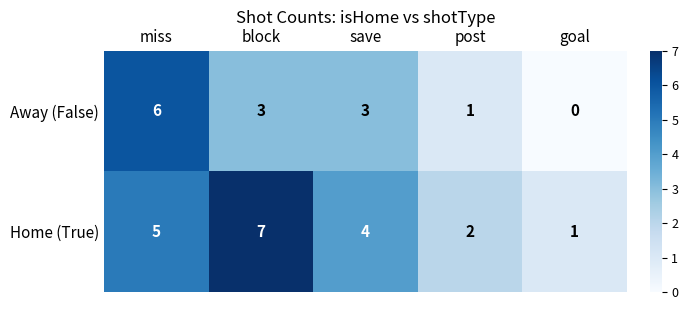

Rank the series by their maximum value, from lowest to highest.

Away (False), Home (True)